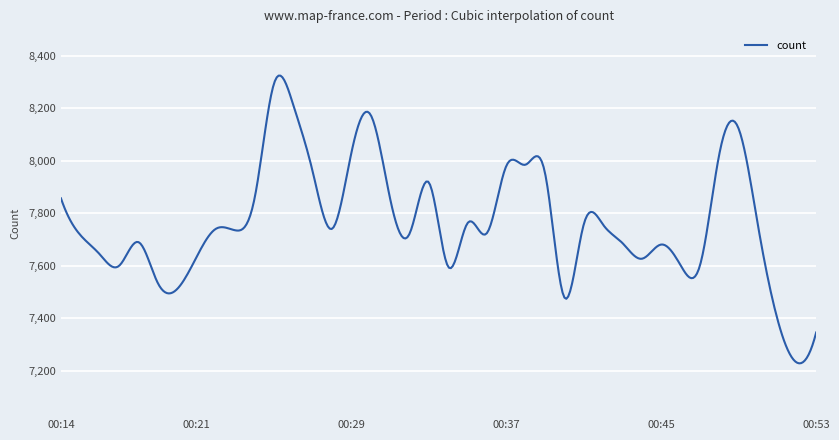

What is the difference between the second highest and second lowest values?

1093.9